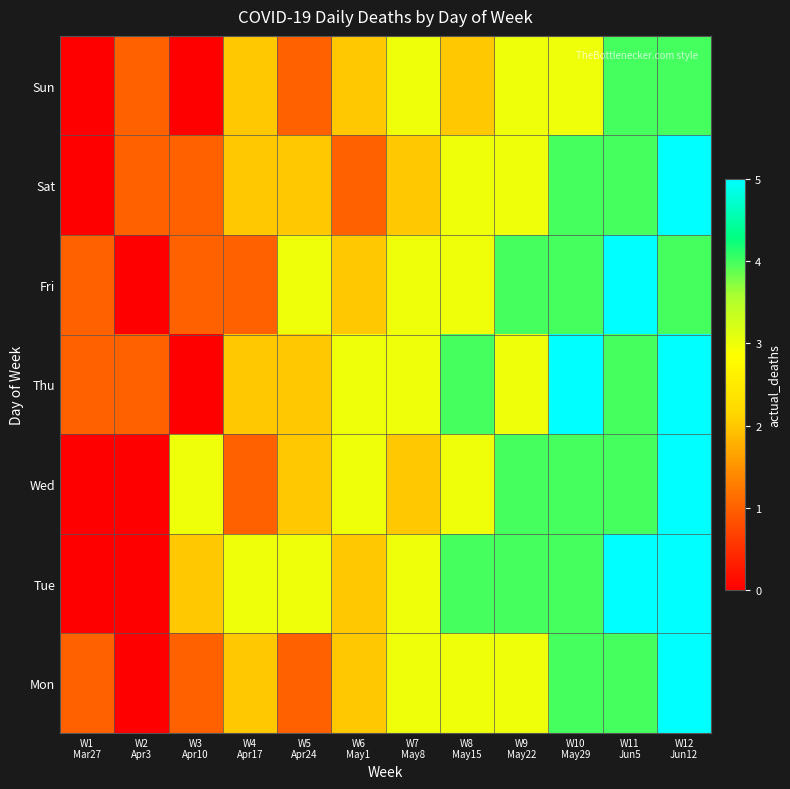

What is the difference between the highest and lowest values at W11
Jun5?

1